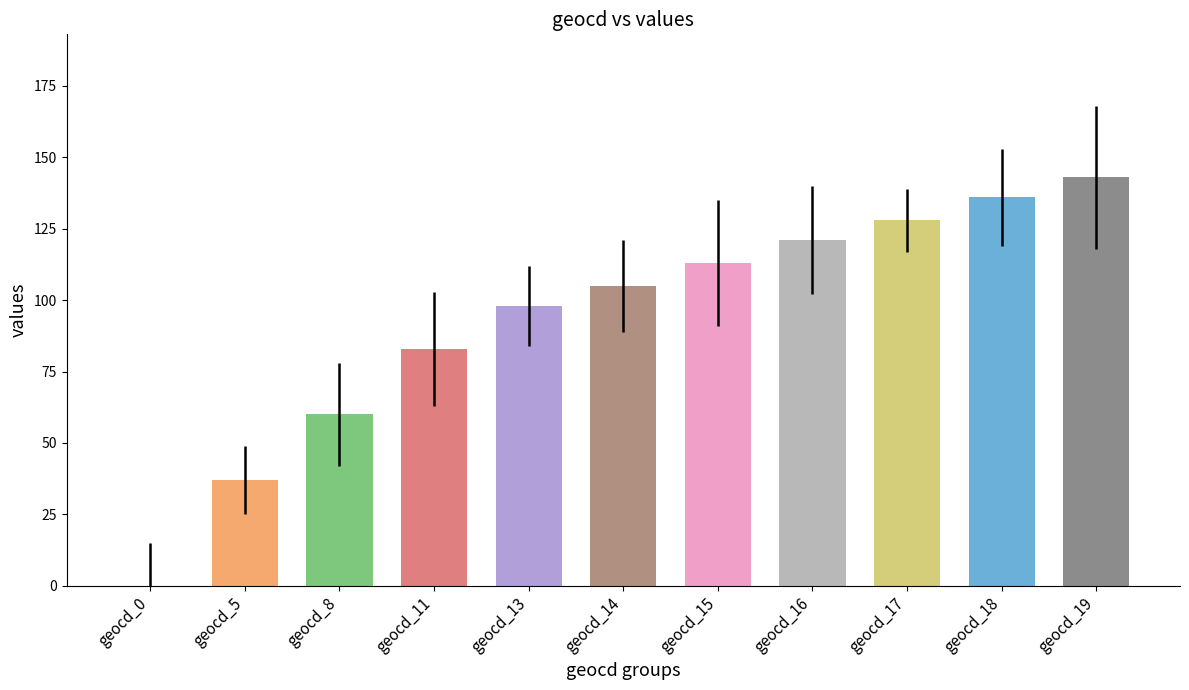

What is the value of the 5th bar from the left?

98